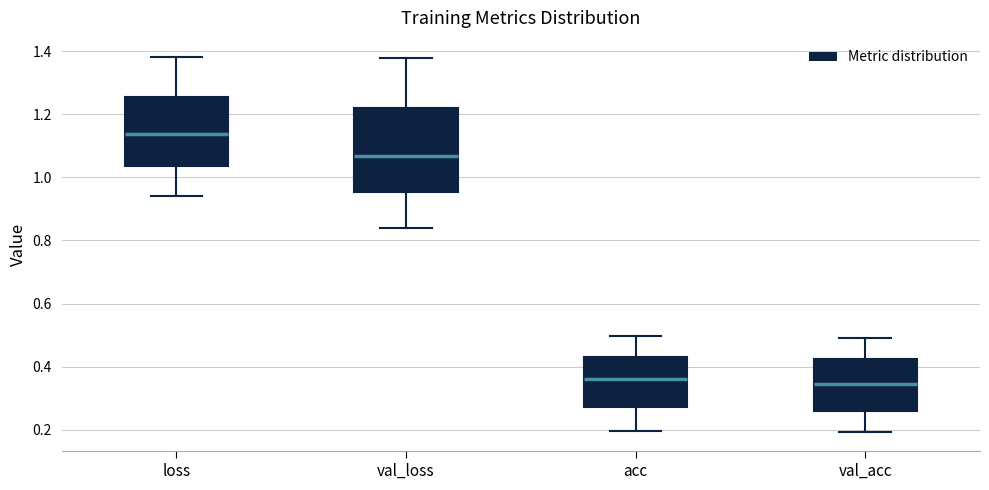

Reading left to right, read every box against the y-axis: the position of its median line, the range the box covers, and the ends of its whiskers. The values are not printed on the chart, so give them approximately, as read against the axis.

loss: median 1.14, box 1.04 to 1.26, whiskers 0.94 to 1.38
val_loss: median 1.06, box 0.96 to 1.22, whiskers 0.84 to 1.38
acc: median 0.36, box 0.28 to 0.44, whiskers 0.20 to 0.50
val_acc: median 0.34, box 0.26 to 0.42, whiskers 0.20 to 0.48